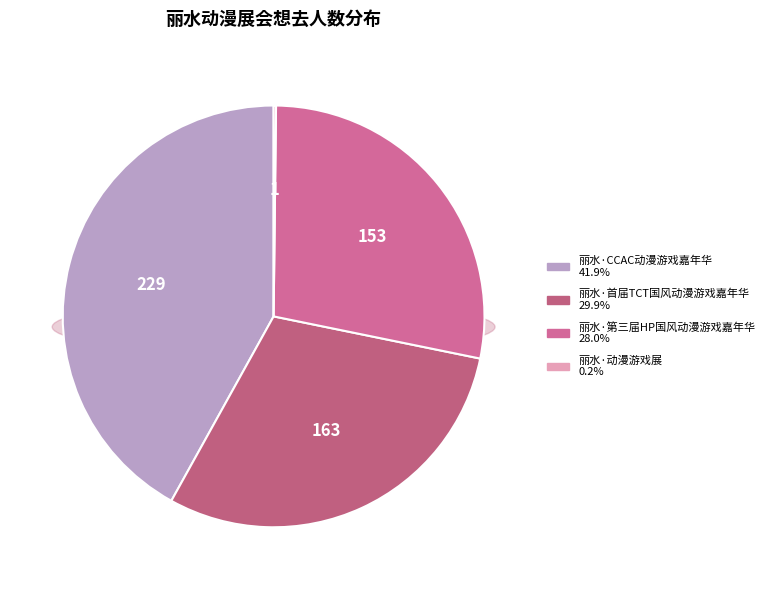

Does any single category account for the majority?

No